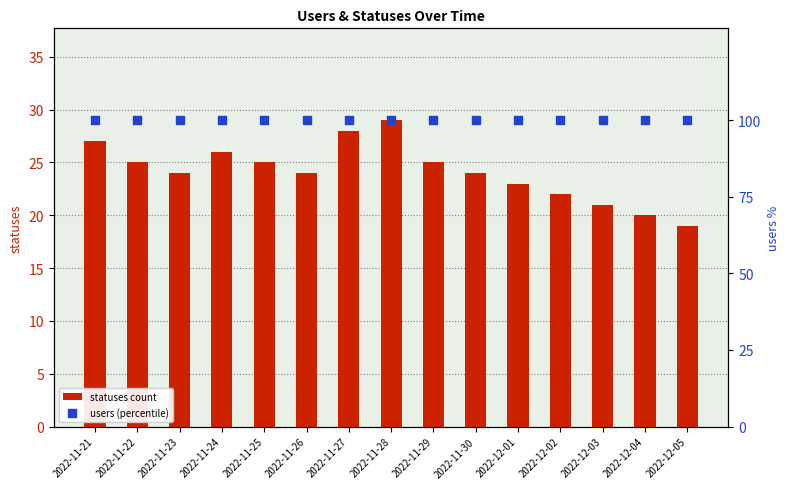

Which series has the largest Y range (max minus min)?

statuses count